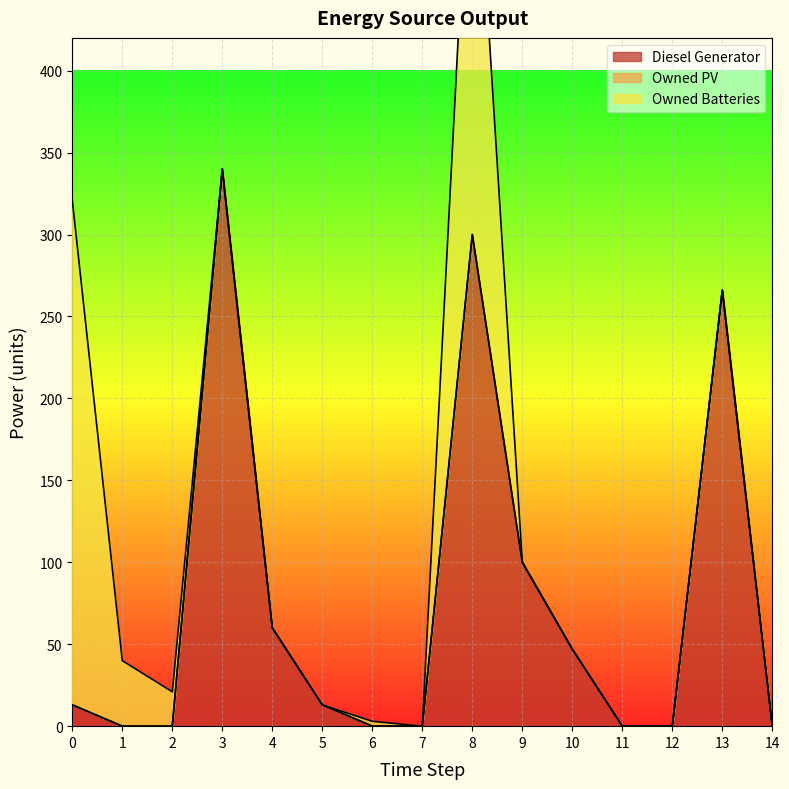

The value of Owned PV at 8 is 0. True or false?

True